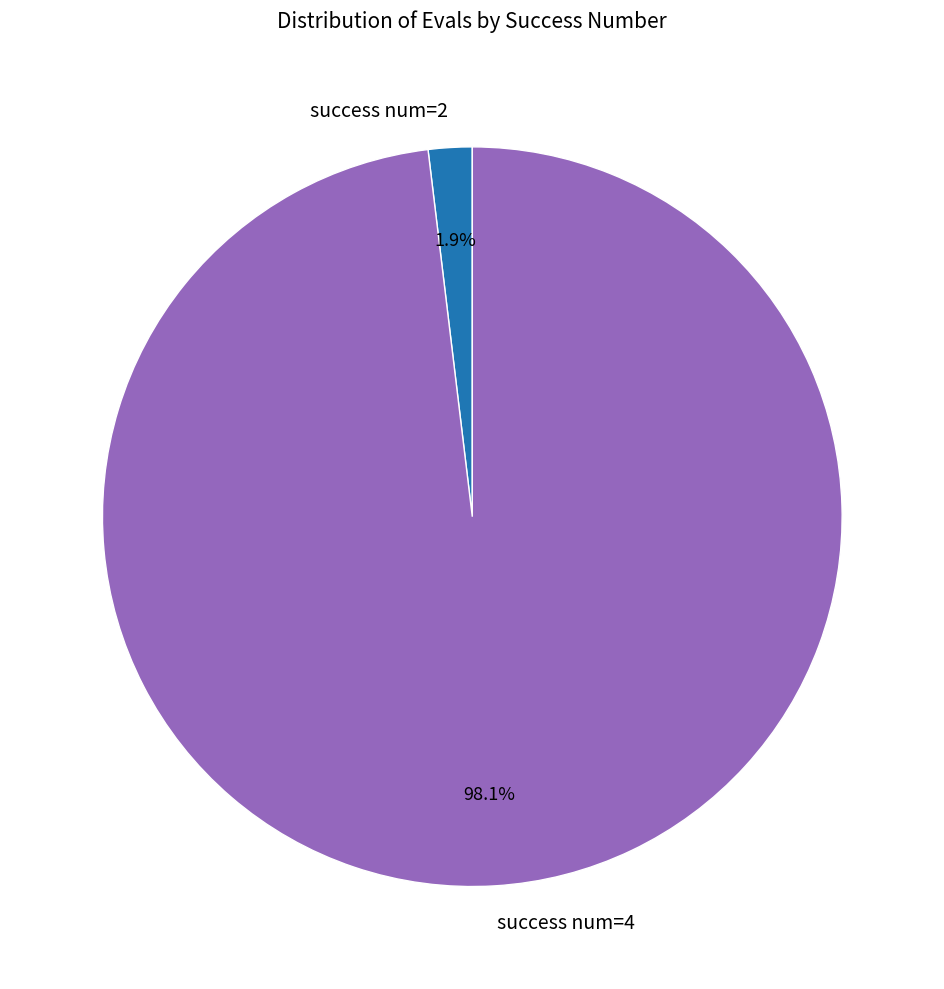

Combined, what portion of the pie is success num=4 and success num=2?

100.0%